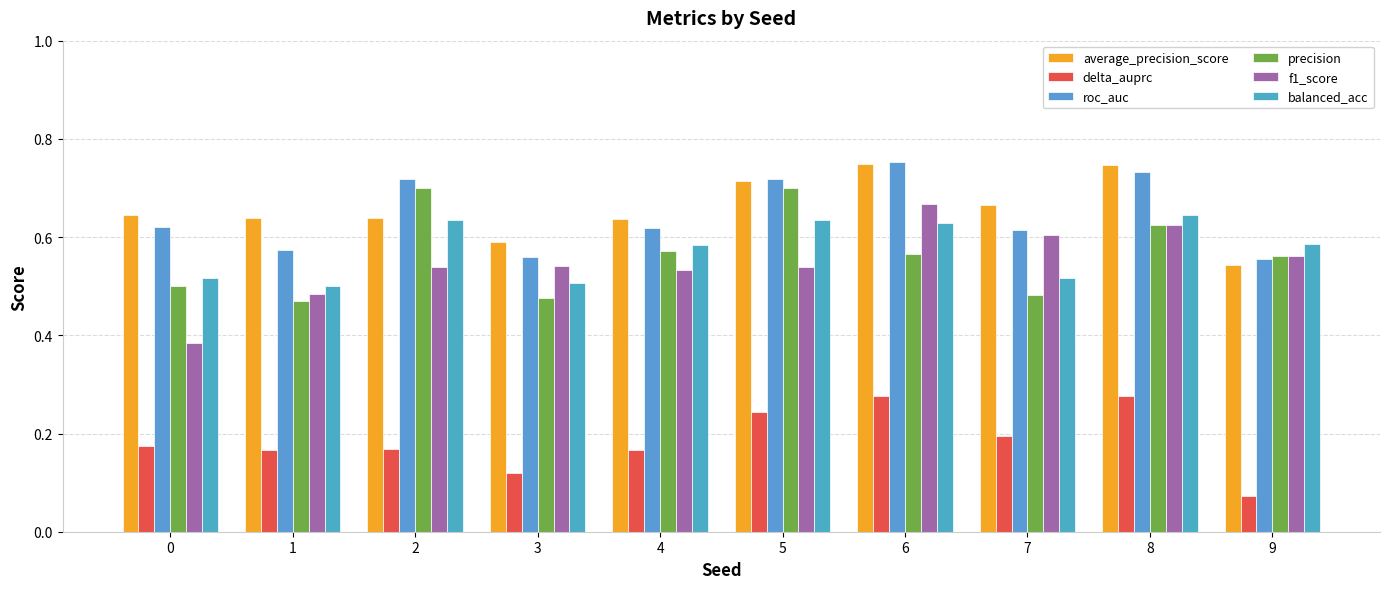

Which series has the largest total across all categories?

average_precision_score